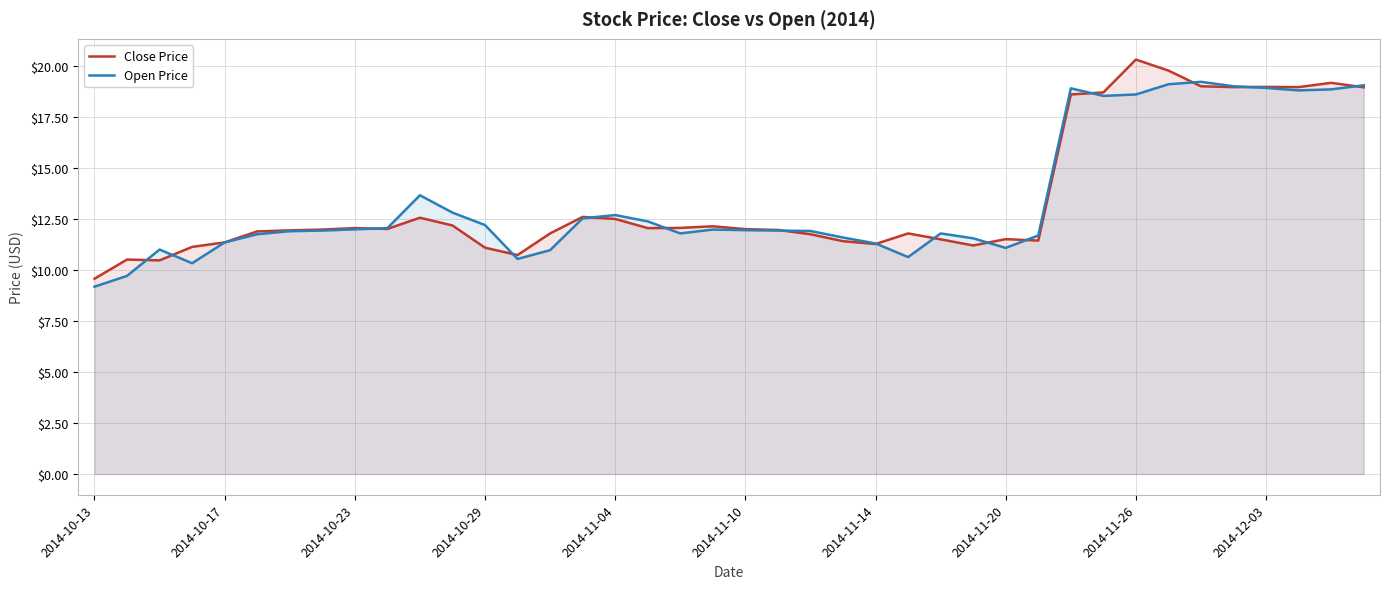

List the series in order of their overall mean, highest first.

Close Price, Open Price